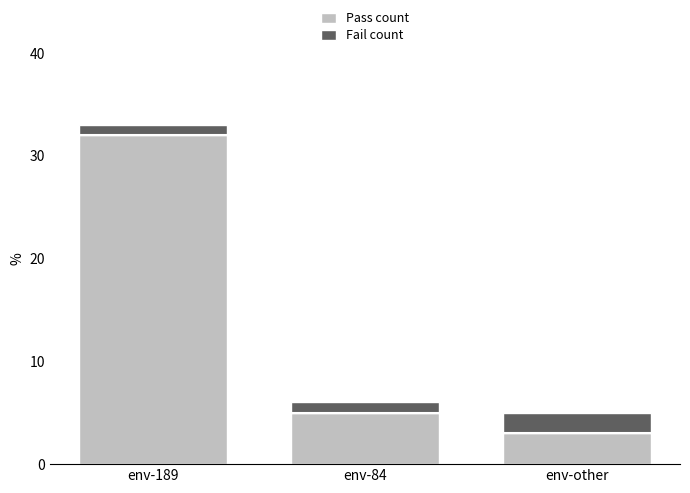

Is the value of Fail count at env-other greater than the value of Pass count at env-other?

No